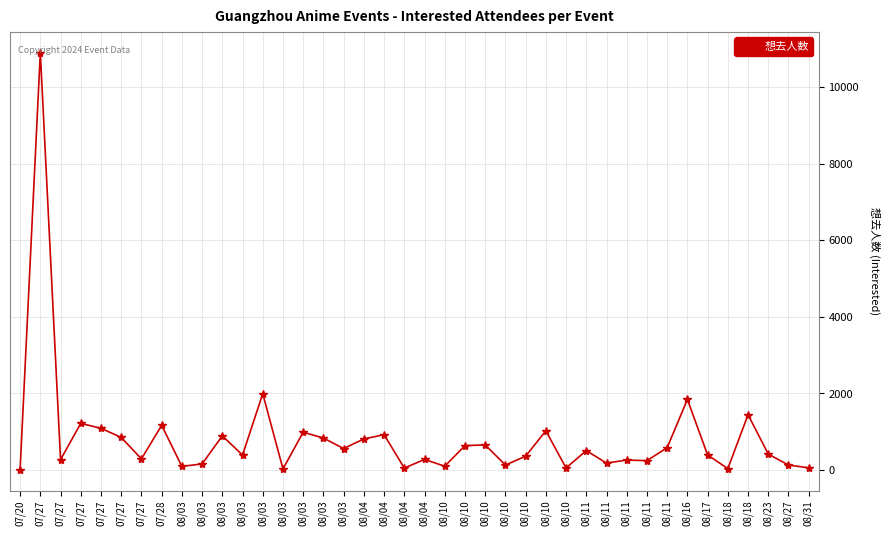

Count the number of categories in the chart.

40